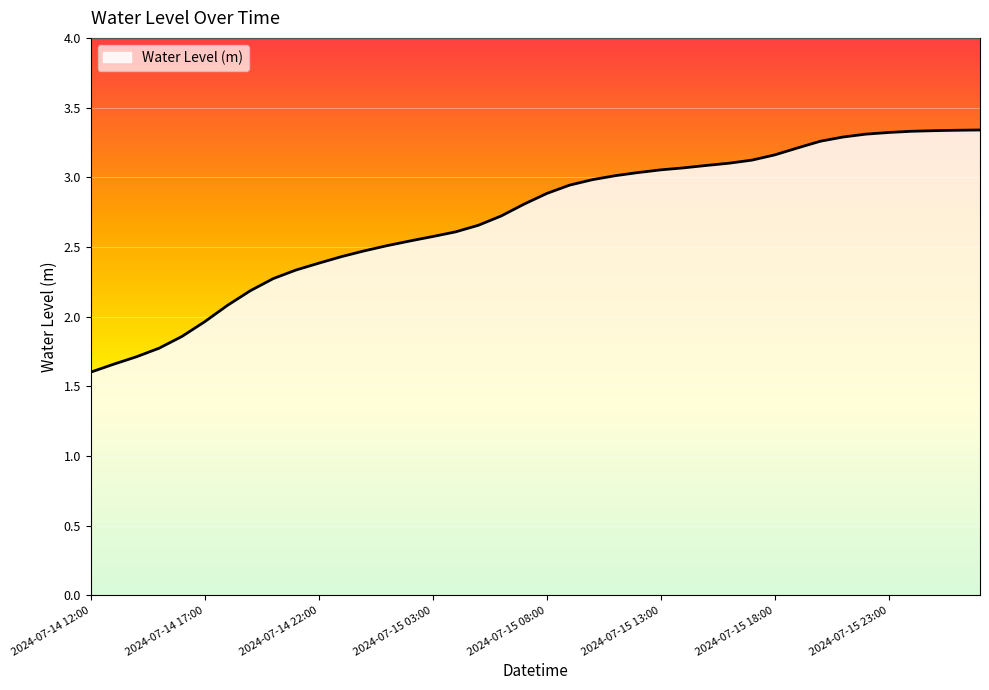

What is the smallest value displayed?

1.6